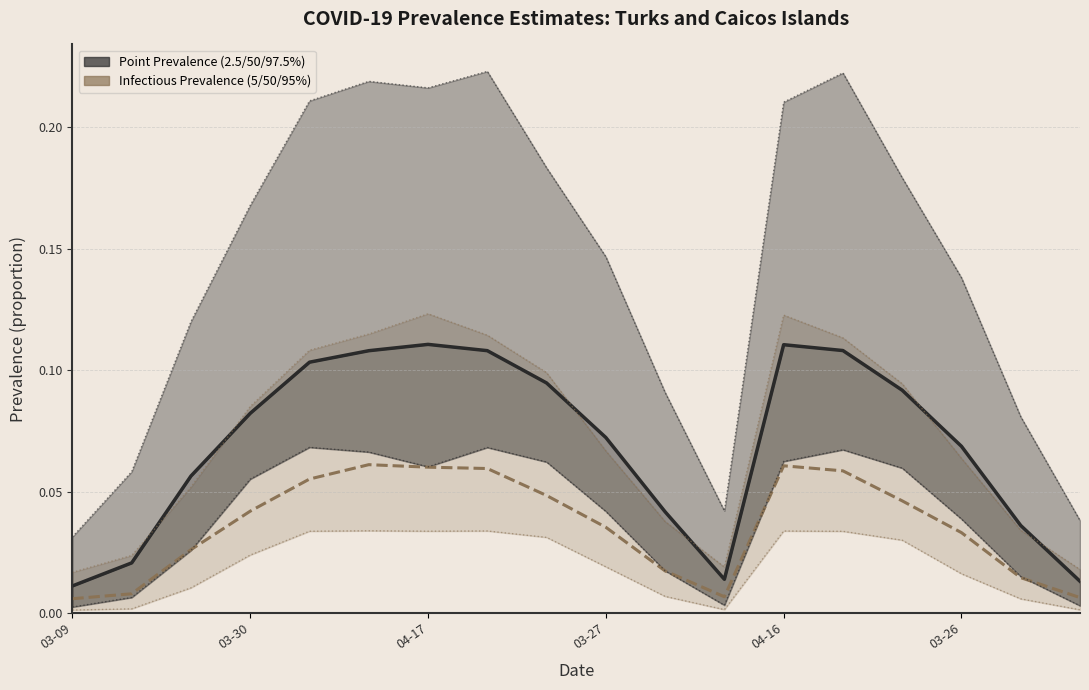

Which has a higher value, 16 or 04-17?

04-17